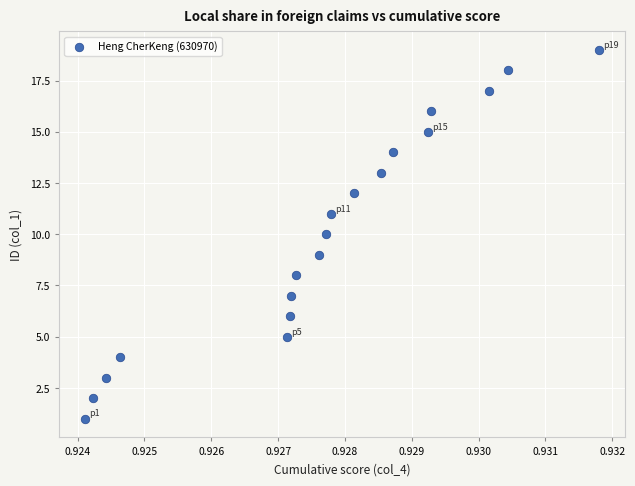

What is the range of Y values (max minus min)?

18